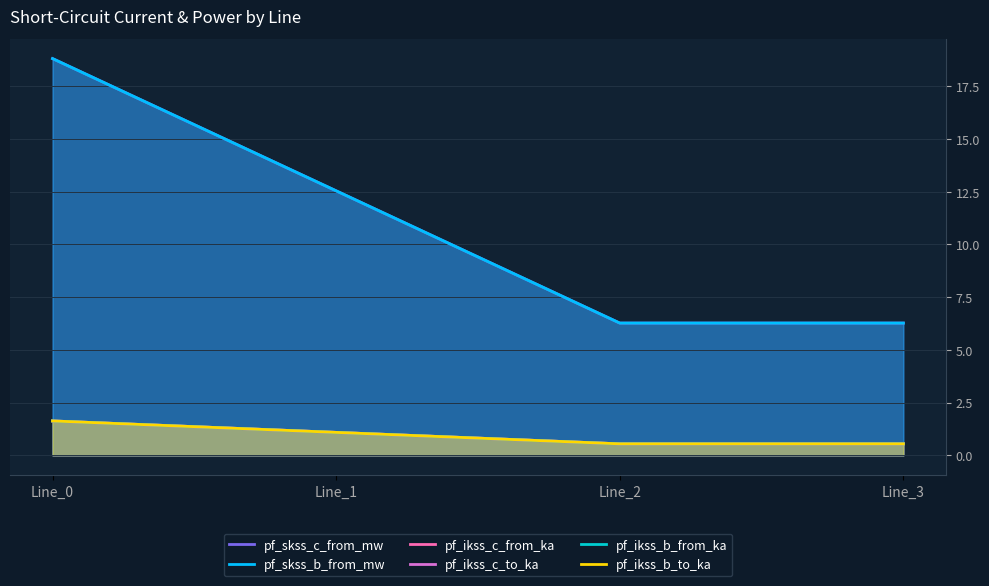

Which series has the largest range (max minus min)?

pf_skss_c_from_mw